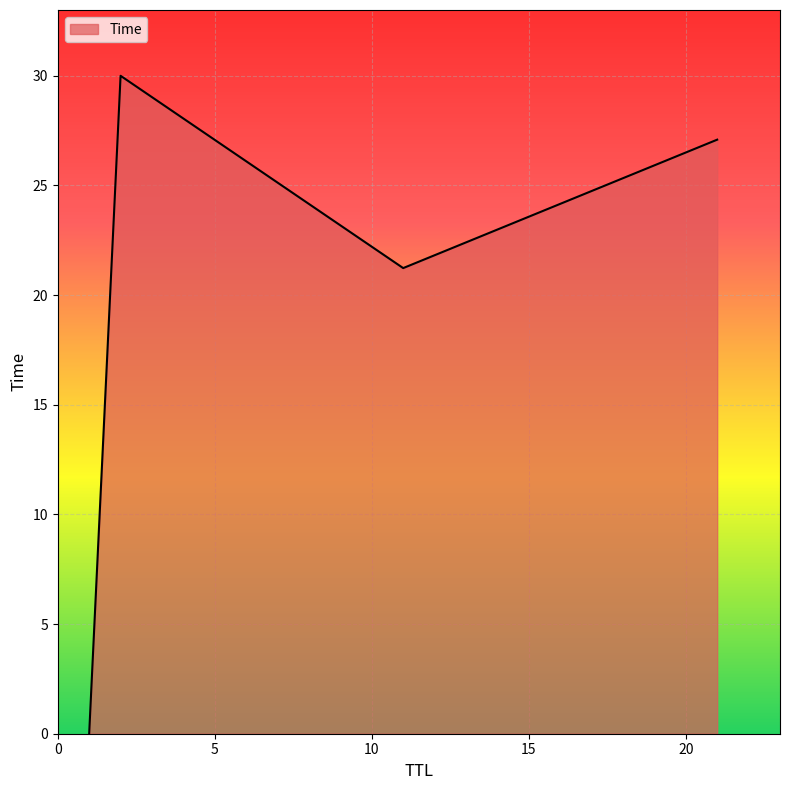

How many interior local peaks (higher than both neighbors) does the data have?

1